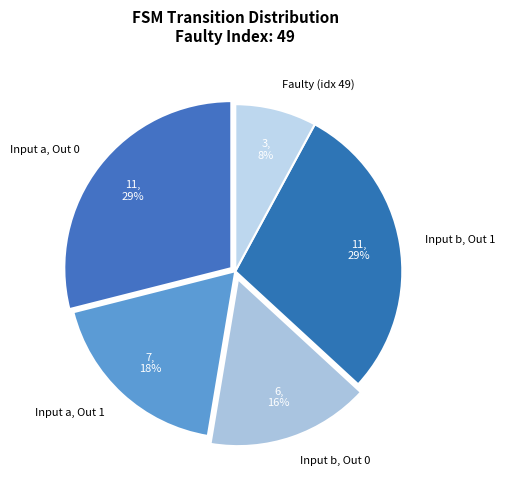

To the nearest percent, what is the difference between the largest and smallest slice percentages?

21%